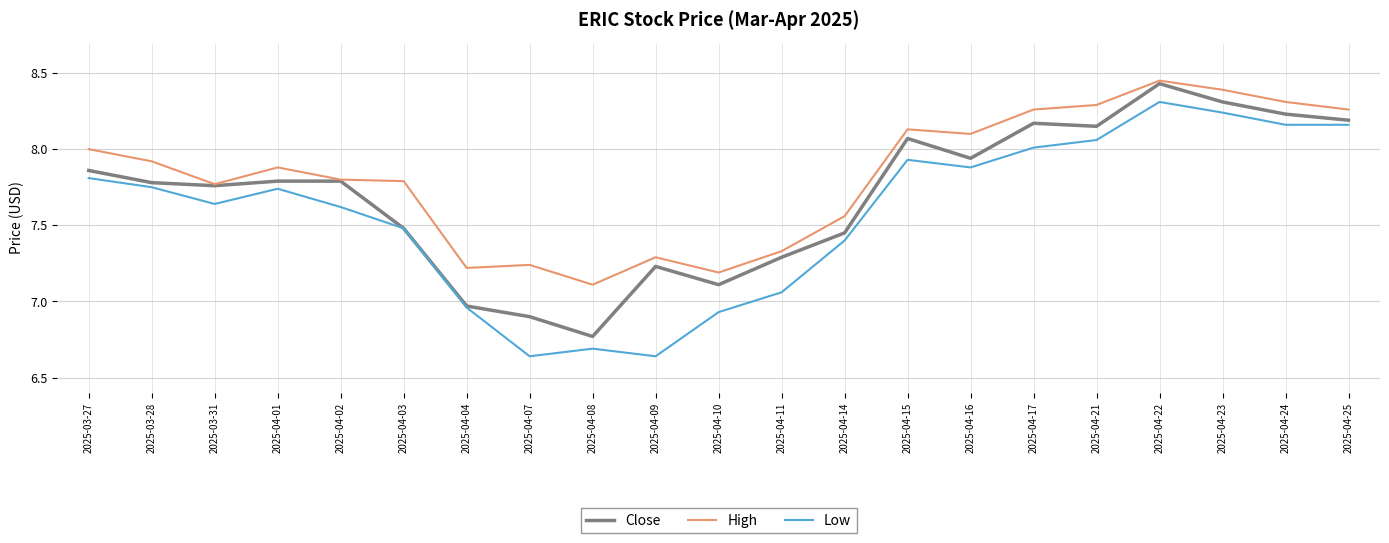

True or false: Low and High cross at least once.

False